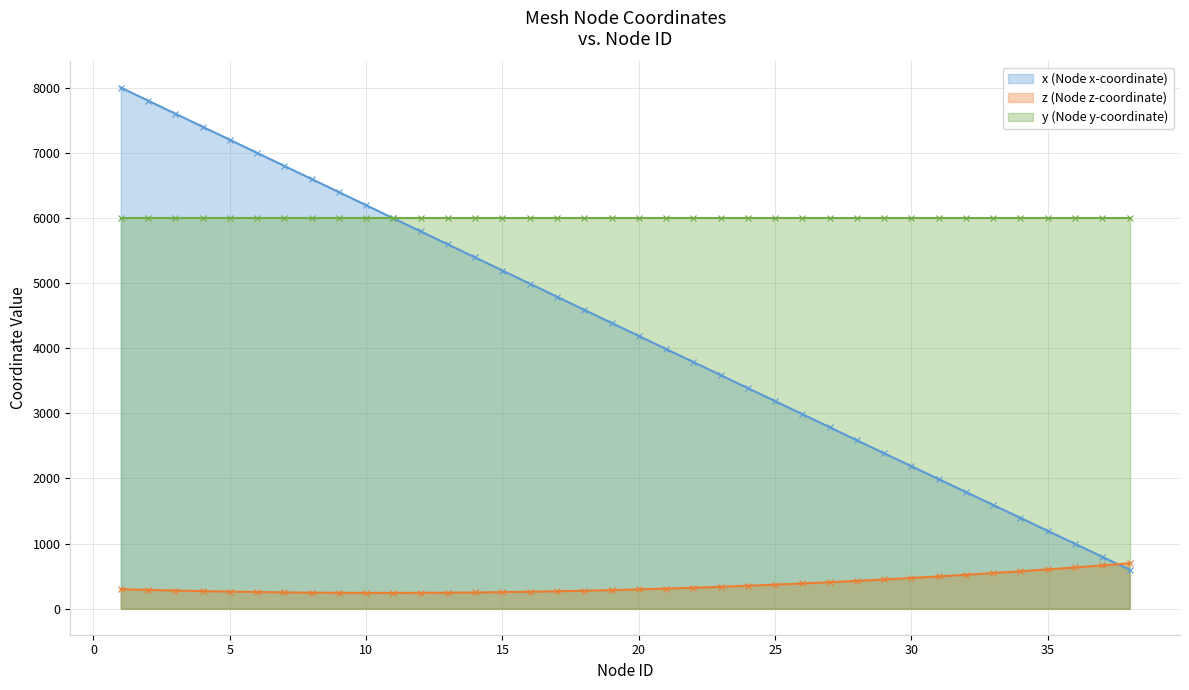

What value does the z (Node z-coordinate) series have at 35?

602.9